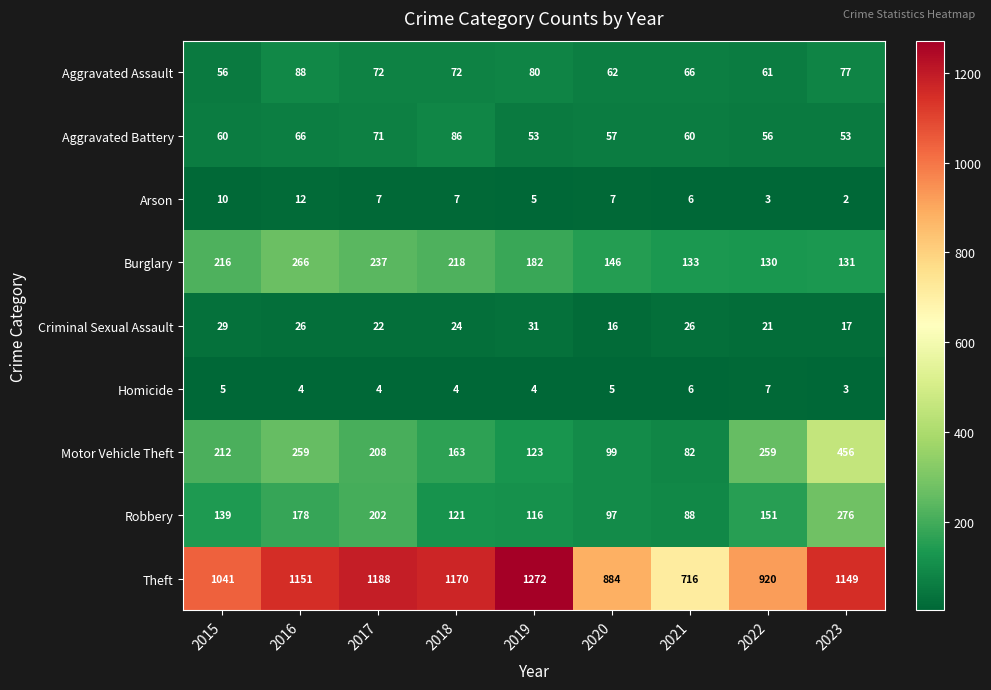

What is the difference between the maximum and minimum values in the Aggravated Battery series?

33